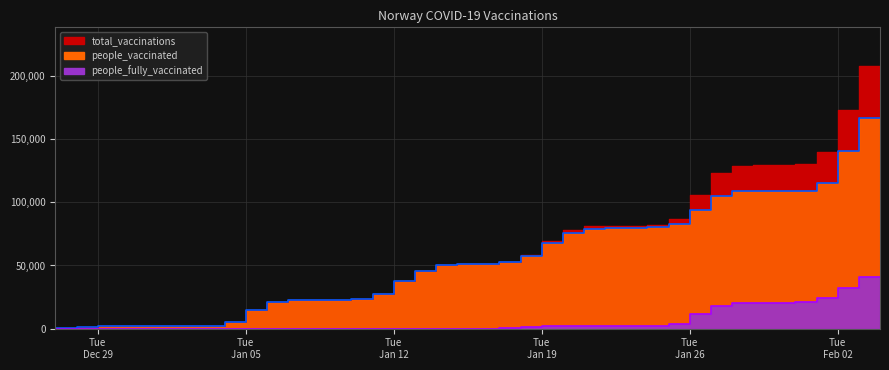

Is the value of people_fully_vaccinated at 2020-12-30 greater than the value of total_vaccinations at 2021-01-10?

No